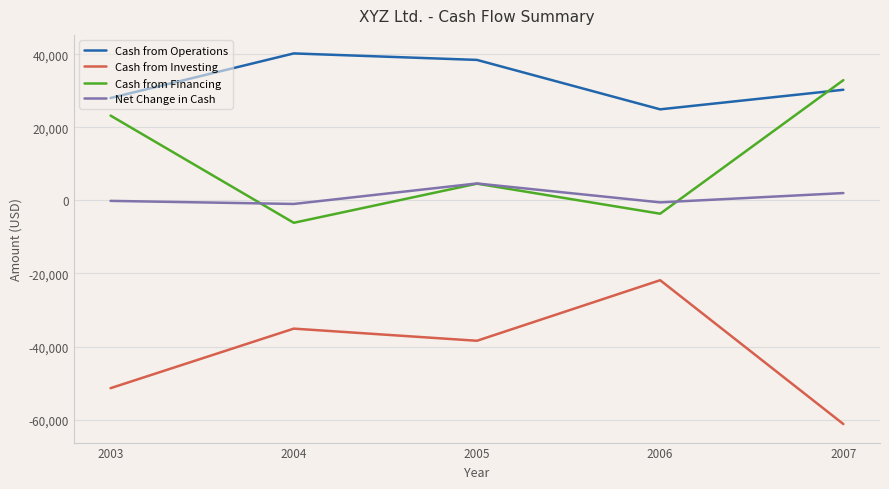

Is it true that Cash from Investing equals -38423 at 2005?

True